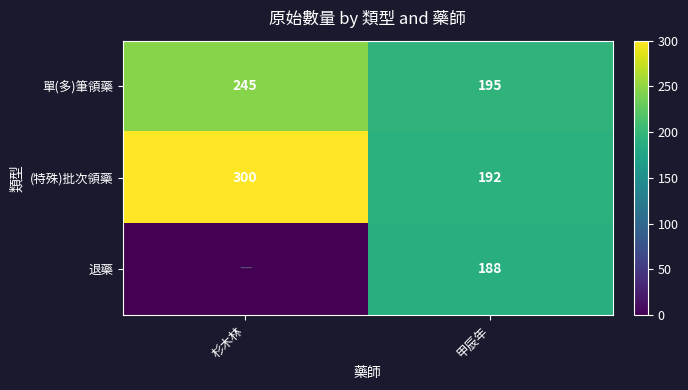

How many data points in 單(多)筆領藥 are less than 245?

1